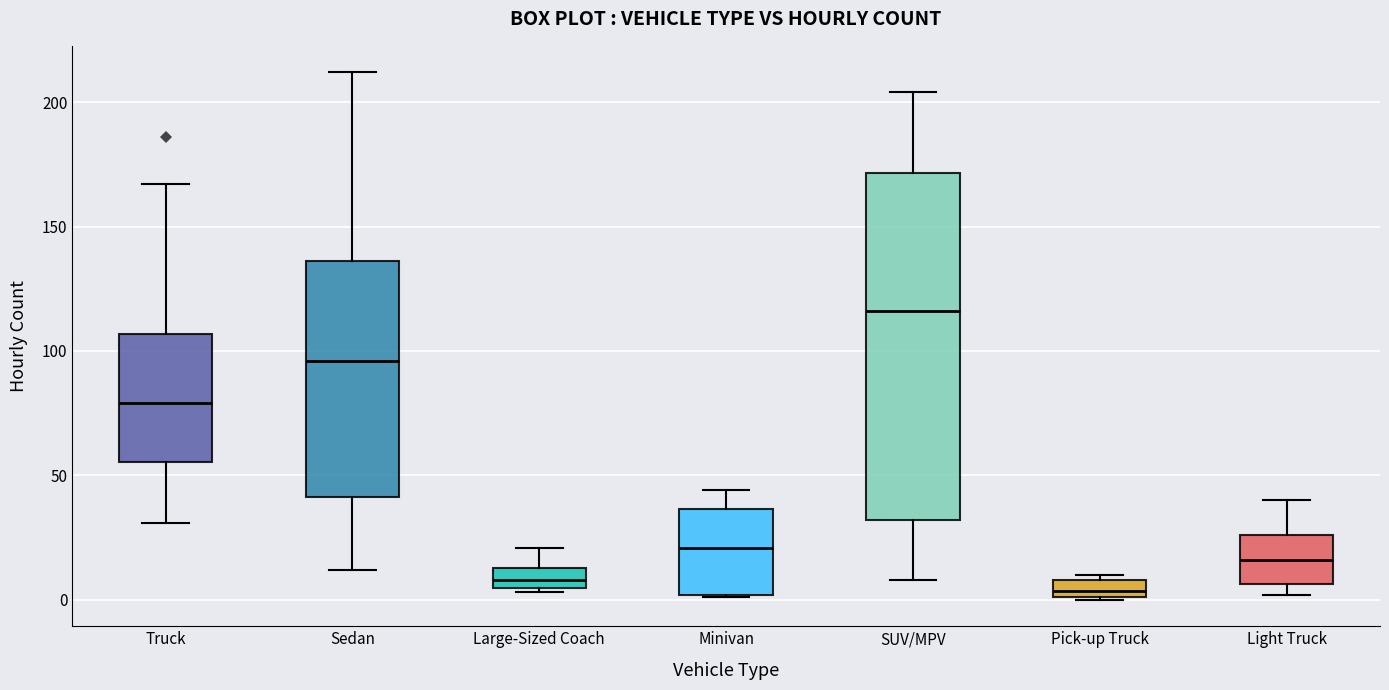

Which box is the tallest, from its lower edge to its upper edge?

SUV/MPV